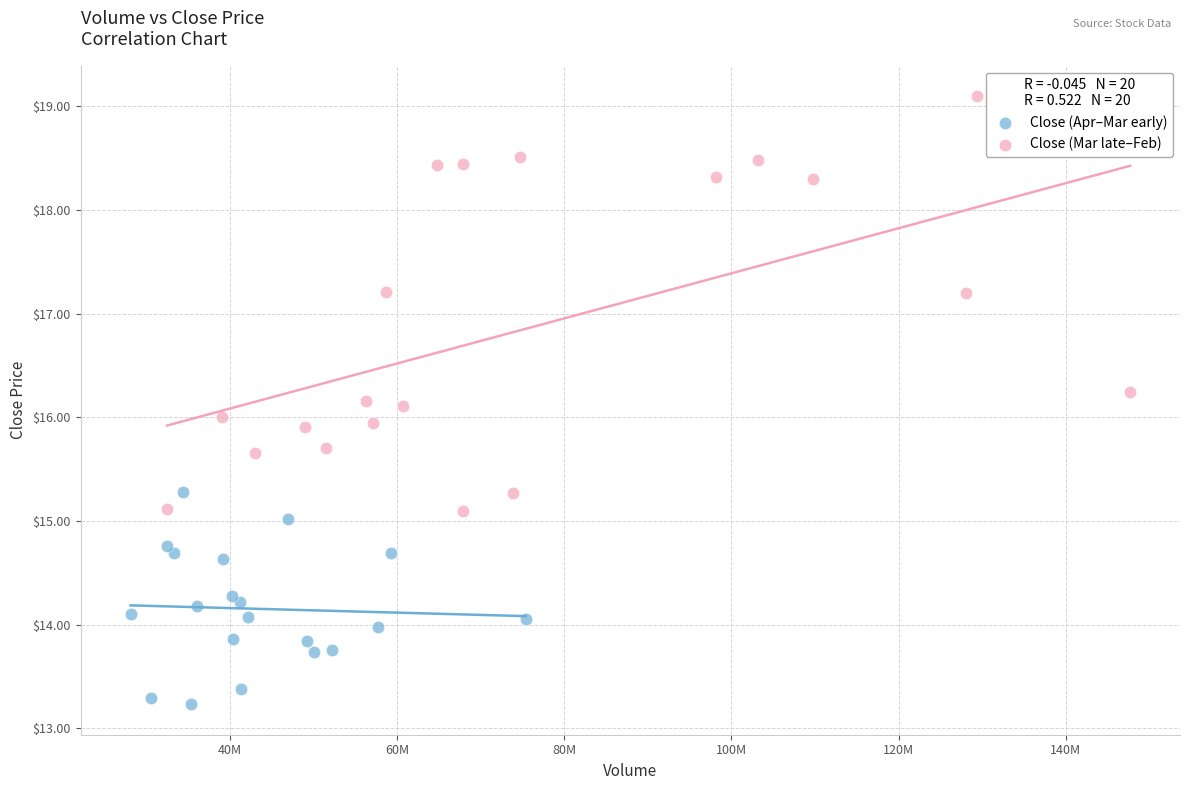

Which series has the widest spread of Y values?

Close (Mar late–Feb)